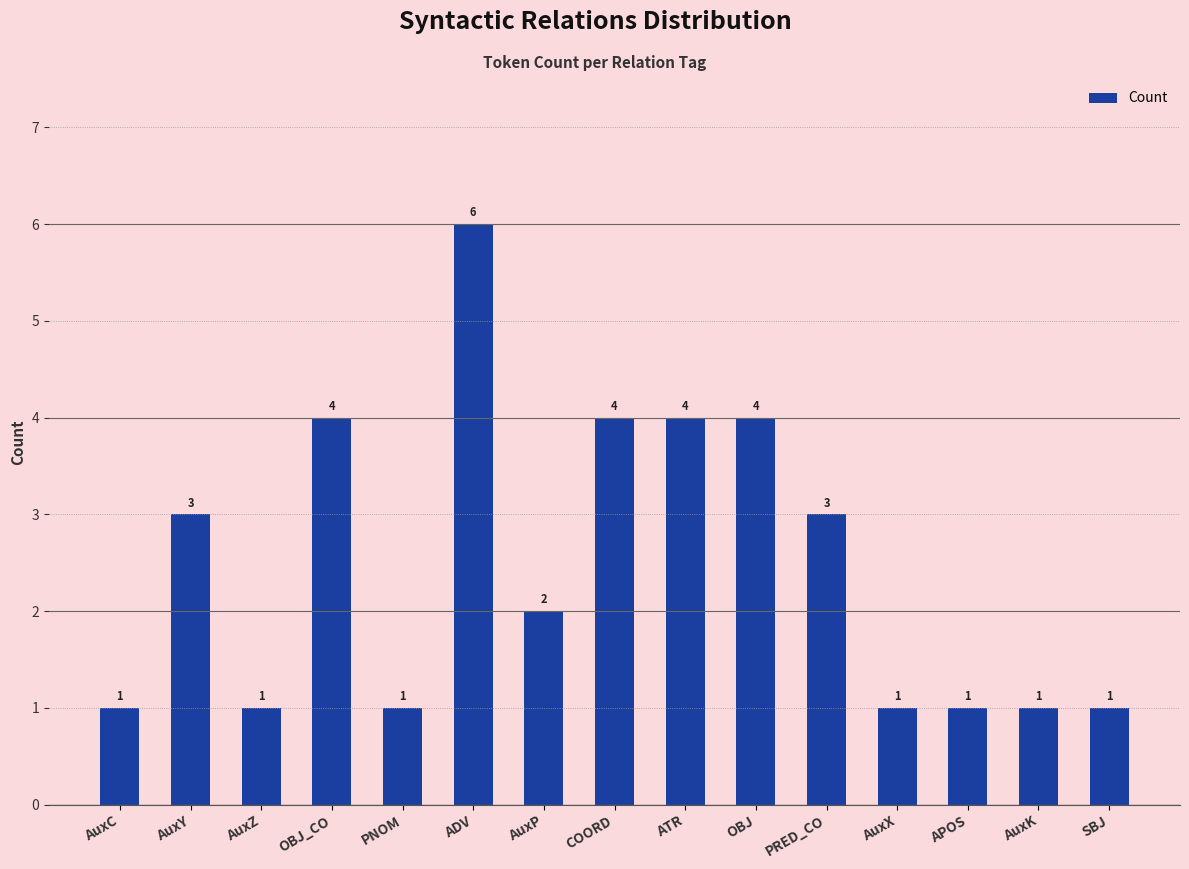

How many categories are shown in the chart?

15